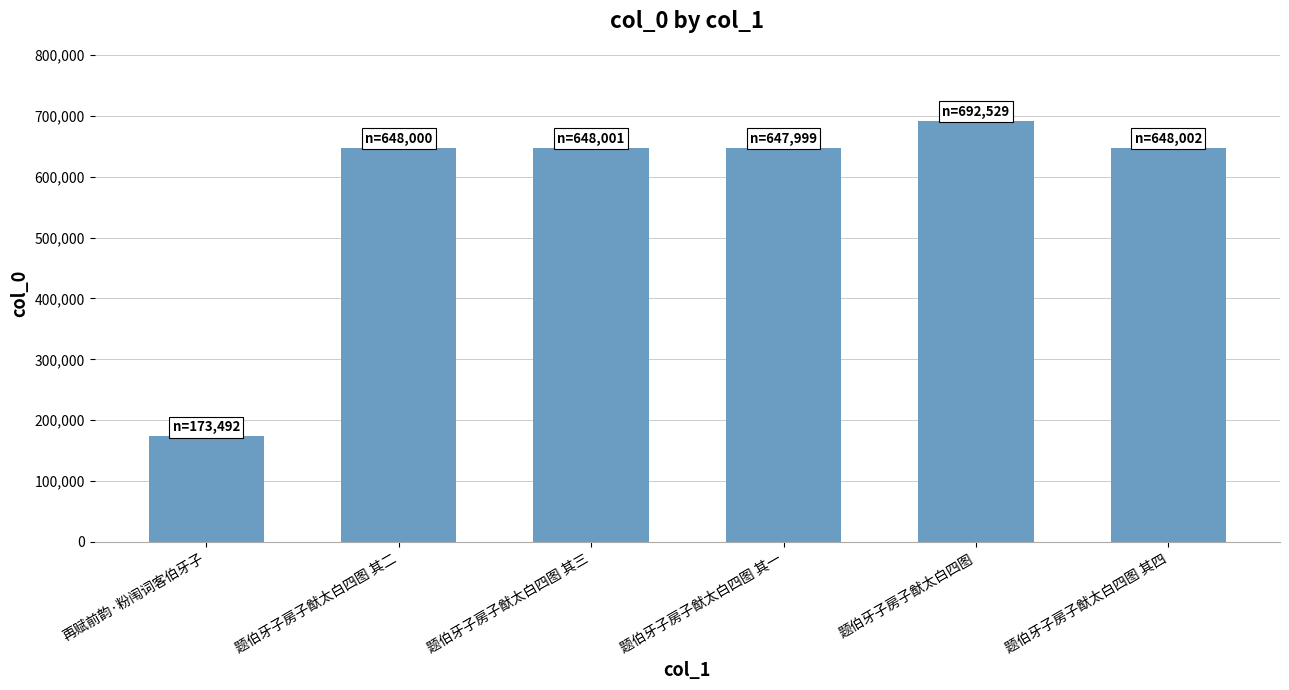

What is the average value?

576337